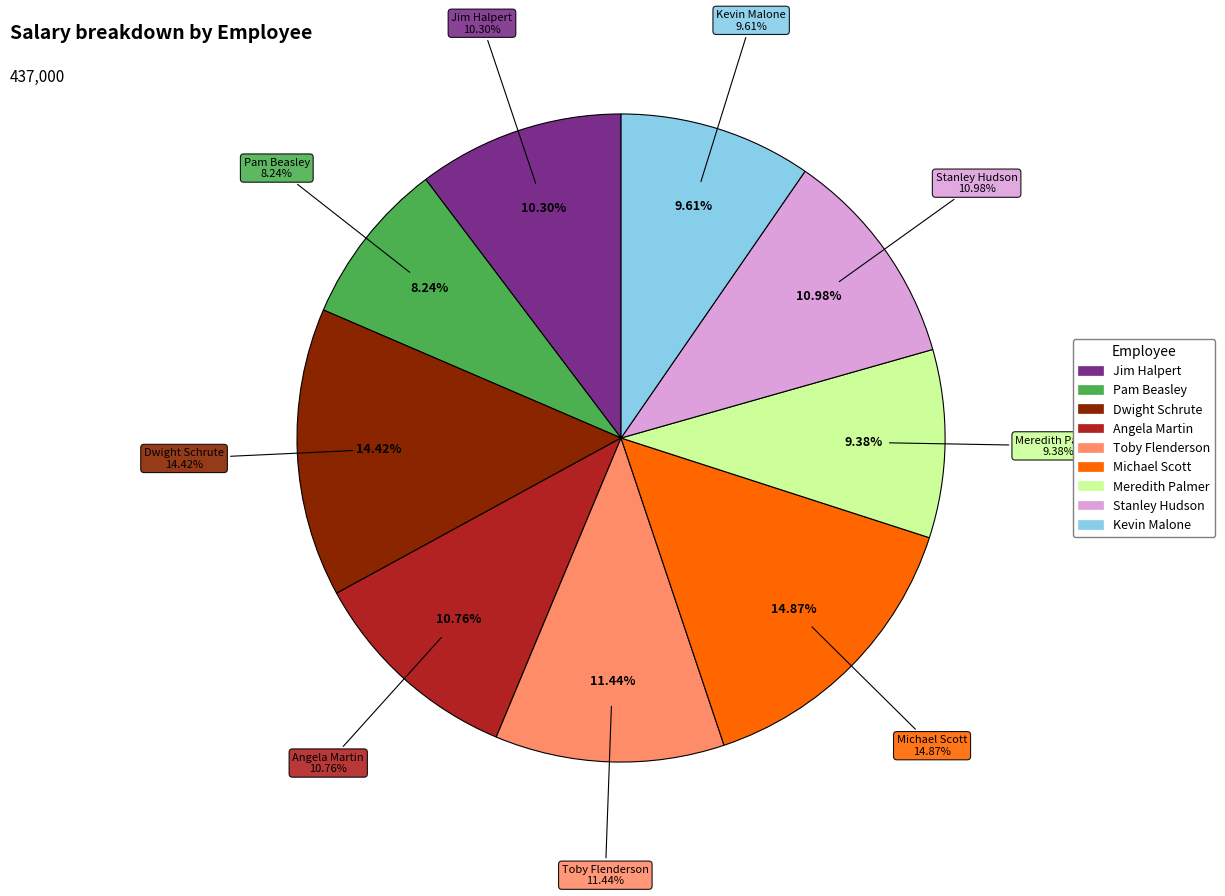

To the nearest percent, what is the combined percentage of Meredith Palmer and Jim Halpert?

20%